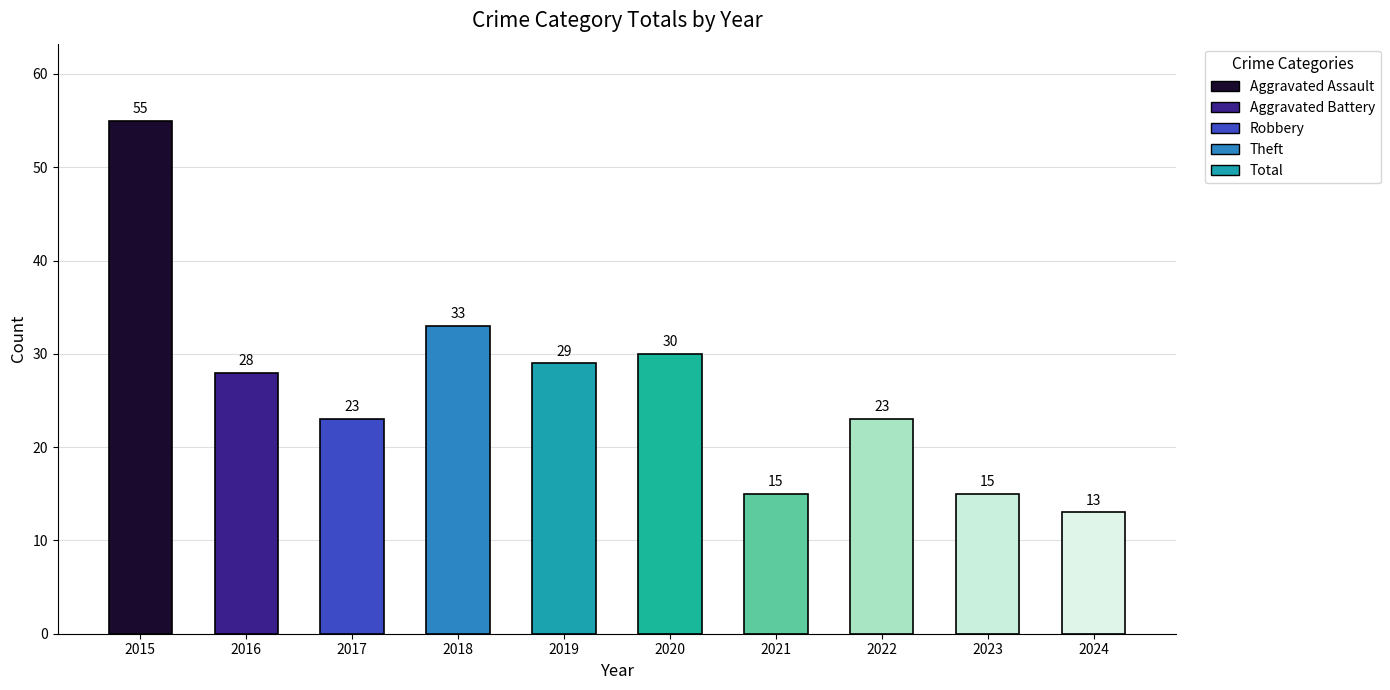

What is the difference between the maximum and minimum values?

42